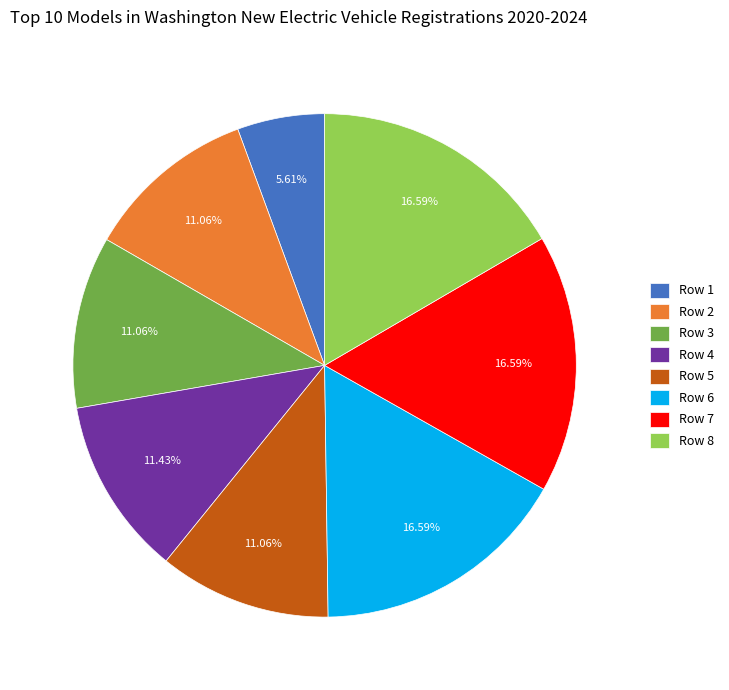

What is the ratio of the value at Row 7 to the value at Row 3?

1.5